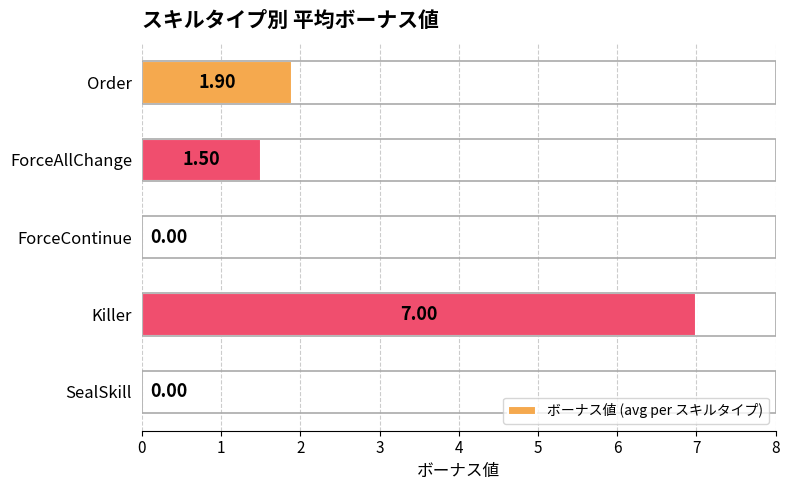

Where is the data nearest to the value 3?

Order